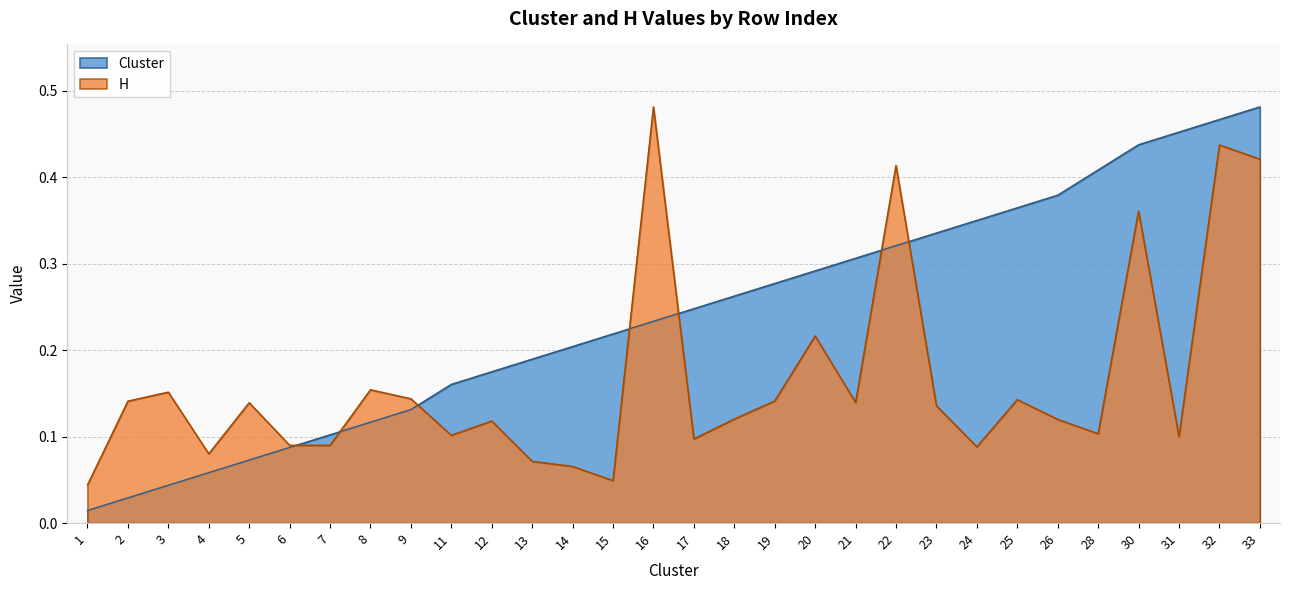

Rank the categories by H value from lowest to highest.

1, 15, 14, 13, 4, 24, 7, 6, 17, 31, 11, 28, 12, 26, 18, 23, 5, 21, 2, 19, 25, 9, 3, 8, 20, 30, 22, 33, 32, 16